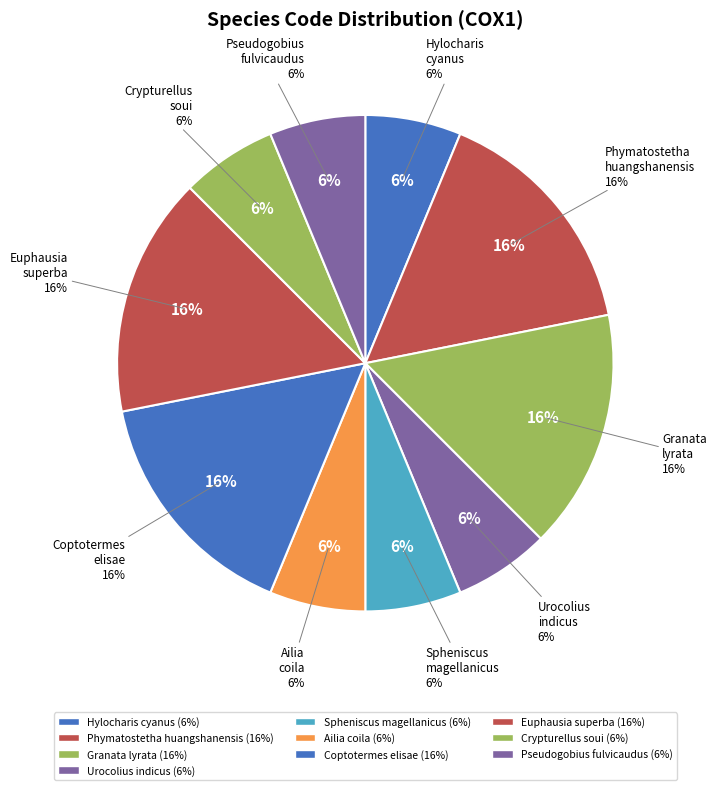

Is there any slice that represents more than half of the pie?

No